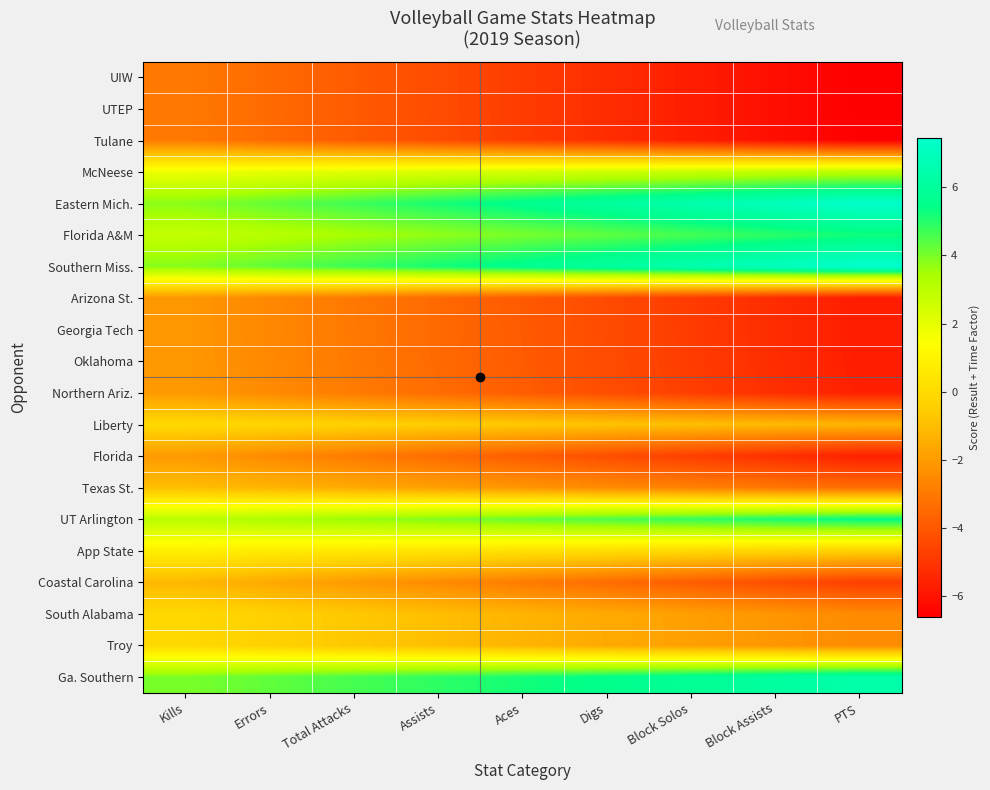

Reading left to right, transcribe all the data shown in this chart.

UIW: Kills=-3.0	Errors=-3.4	Total Attacks=-3.9	Assists=-4.3	Aces=-4.8	Digs=-5.2	Block Solos=-5.7	Block Assists=-6.1	PTS=-6.6
UTEP: Kills=-3.0	Errors=-3.4	Total Attacks=-3.9	Assists=-4.3	Aces=-4.8	Digs=-5.2	Block Solos=-5.7	Block Assists=-6.1	PTS=-6.6
Tulane: Kills=-3.0	Errors=-3.4	Total Attacks=-3.9	Assists=-4.3	Aces=-4.8	Digs=-5.2	Block Solos=-5.7	Block Assists=-6.1	PTS=-6.6
McNeese: Kills=1.8	Errors=2.0	Total Attacks=2.1	Assists=2.3	Aces=2.4	Digs=2.6	Block Solos=2.7	Block Assists=2.9	PTS=3.0
Eastern Mich.: Kills=3.8	Errors=4.3	Total Attacks=4.7	Assists=5.2	Aces=5.6	Digs=6.1	Block Solos=6.5	Block Assists=7.0	PTS=7.4
Florida A&M: Kills=2.8	Errors=3.1	Total Attacks=3.4	Assists=3.7	Aces=4.0	Digs=4.3	Block Solos=4.6	Block Assists=4.9	PTS=5.2
Southern Miss.: Kills=3.9	Errors=4.3	Total Attacks=4.8	Assists=5.2	Aces=5.7	Digs=6.1	Block Solos=6.6	Block Assists=7.0	PTS=7.5
Arizona St.: Kills=-2.1	Errors=-2.6	Total Attacks=-3.0	Assists=-3.5	Aces=-3.9	Digs=-4.4	Block Solos=-4.8	Block Assists=-5.3	PTS=-5.7
Georgia Tech: Kills=-2.1	Errors=-2.6	Total Attacks=-3.0	Assists=-3.5	Aces=-3.9	Digs=-4.4	Block Solos=-4.8	Block Assists=-5.3	PTS=-5.7
Oklahoma: Kills=-2.1	Errors=-2.6	Total Attacks=-3.0	Assists=-3.5	Aces=-3.9	Digs=-4.4	Block Solos=-4.8	Block Assists=-5.3	PTS=-5.7
Northern Ariz.: Kills=-2.0	Errors=-2.5	Total Attacks=-2.9	Assists=-3.4	Aces=-3.8	Digs=-4.3	Block Solos=-4.7	Block Assists=-5.2	PTS=-5.6
Liberty: Kills=-0.0	Errors=-0.2	Total Attacks=-0.3	Assists=-0.5	Aces=-0.6	Digs=-0.8	Block Solos=-0.9	Block Assists=-1.1	PTS=-1.2
Florida: Kills=-2.0	Errors=-2.5	Total Attacks=-2.9	Assists=-3.4	Aces=-3.8	Digs=-4.3	Block Solos=-4.7	Block Assists=-5.2	PTS=-5.6
Texas St.: Kills=-1.0	Errors=-1.3	Total Attacks=-1.6	Assists=-1.9	Aces=-2.2	Digs=-2.5	Block Solos=-2.8	Block Assists=-3.1	PTS=-3.4
UT Arlington: Kills=3.0	Errors=3.3	Total Attacks=3.6	Assists=3.9	Aces=4.2	Digs=4.5	Block Solos=4.8	Block Assists=5.1	PTS=5.4
App State: Kills=0.9	Errors=0.7	Total Attacks=0.6	Assists=0.4	Aces=0.3	Digs=0.1	Block Solos=-0.0	Block Assists=-0.2	PTS=-0.3
Coastal Carolina: Kills=-1.1	Errors=-1.6	Total Attacks=-2.0	Assists=-2.5	Aces=-2.9	Digs=-3.4	Block Solos=-3.8	Block Assists=-4.3	PTS=-4.7
South Alabama: Kills=-0.1	Errors=-0.4	Total Attacks=-0.7	Assists=-1.0	Aces=-1.3	Digs=-1.6	Block Solos=-1.9	Block Assists=-2.2	PTS=-2.5
Troy: Kills=-0.1	Errors=-0.4	Total Attacks=-0.7	Assists=-1.0	Aces=-1.3	Digs=-1.6	Block Solos=-1.9	Block Assists=-2.2	PTS=-2.5
Ga. Southern: Kills=4.0	Errors=4.3	Total Attacks=4.6	Assists=4.9	Aces=5.2	Digs=5.5	Block Solos=5.8	Block Assists=6.1	PTS=6.4